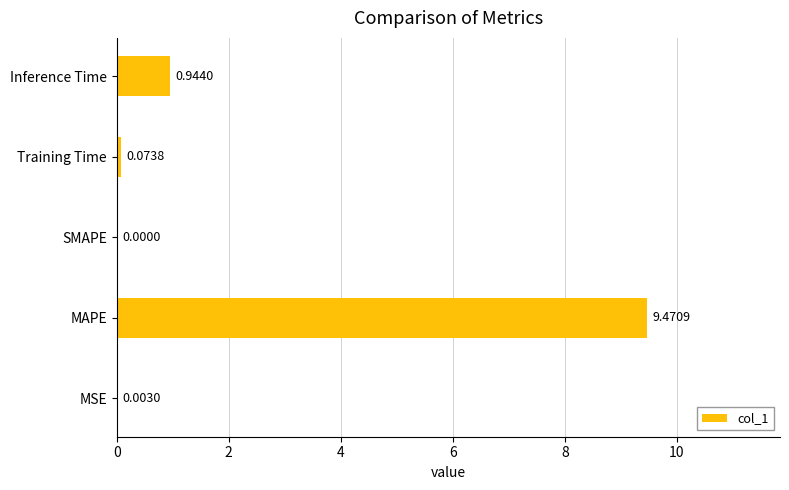

What is the sum of all values?

10.5